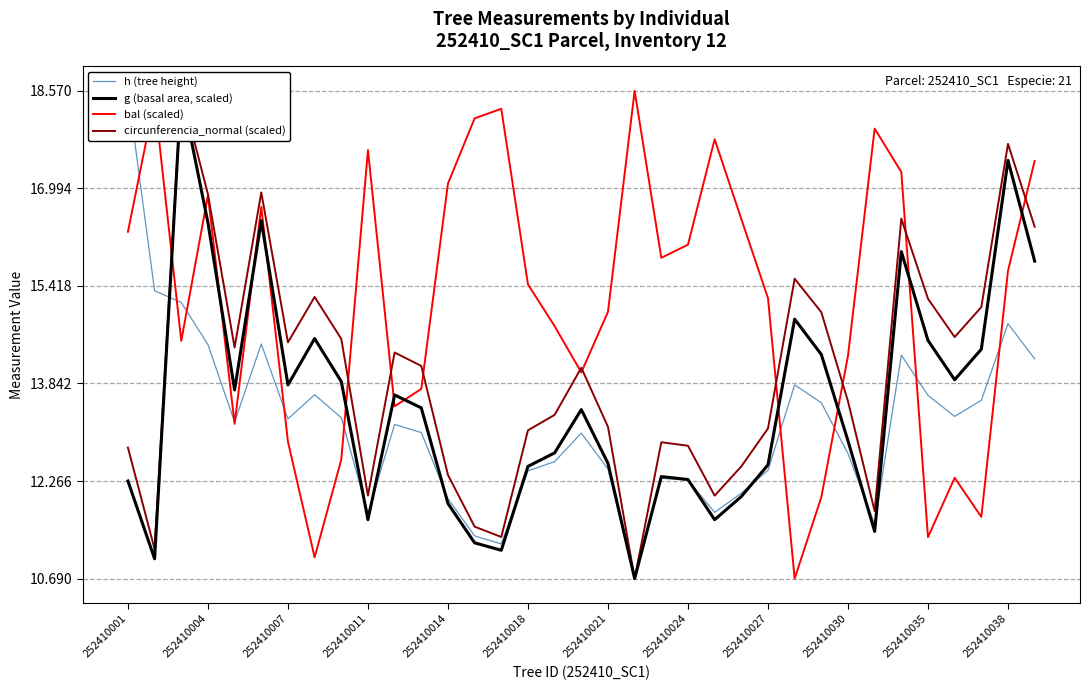

True or false: g (basal area, scaled) has a value of 12.3 at 252410001.

True